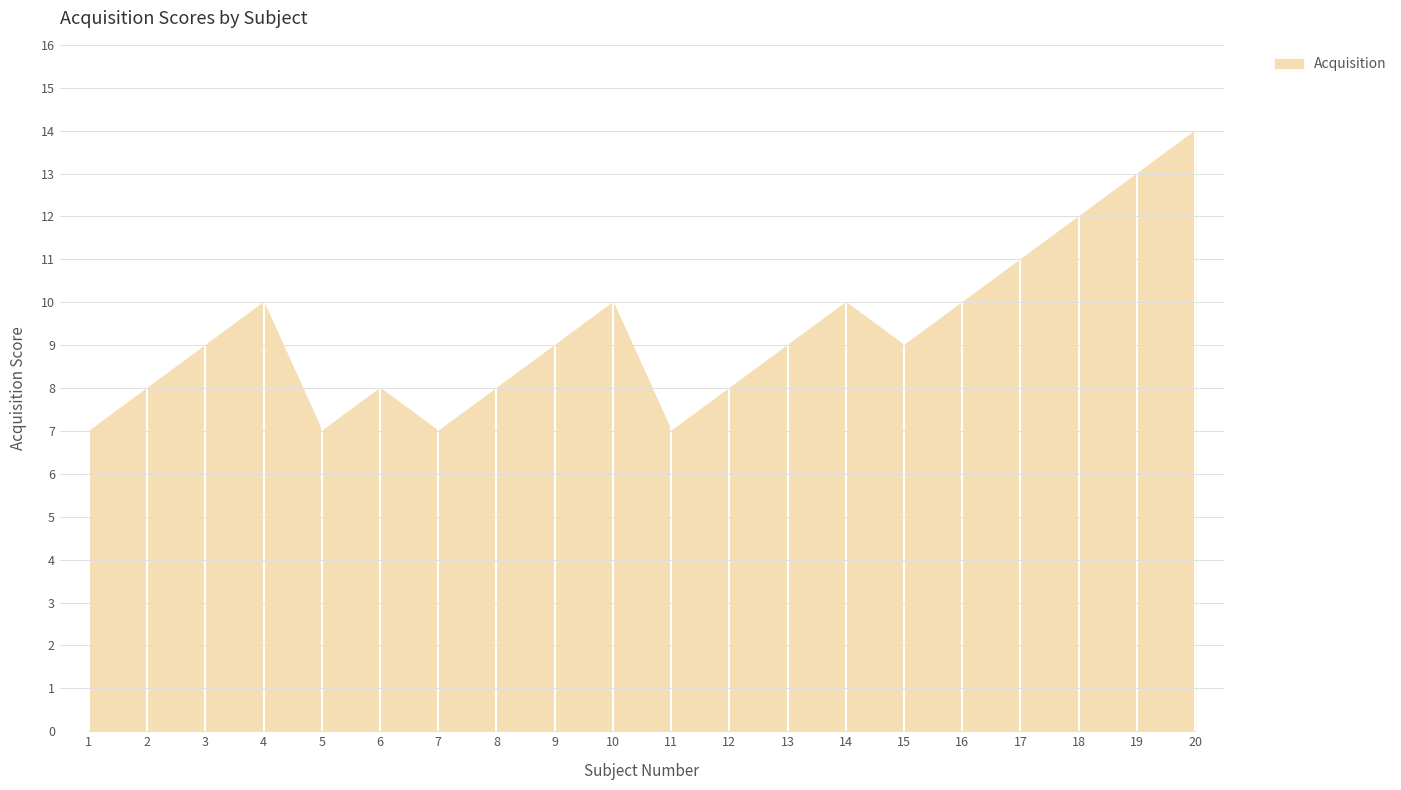

Reading left to right, list all the values displayed in this chart.

1=7	2=8	3=9	4=10	5=7	6=8	7=7	8=8	9=9	10=10	11=7	12=8	13=9	14=10	15=9	16=10	17=11	18=12	19=13	20=14